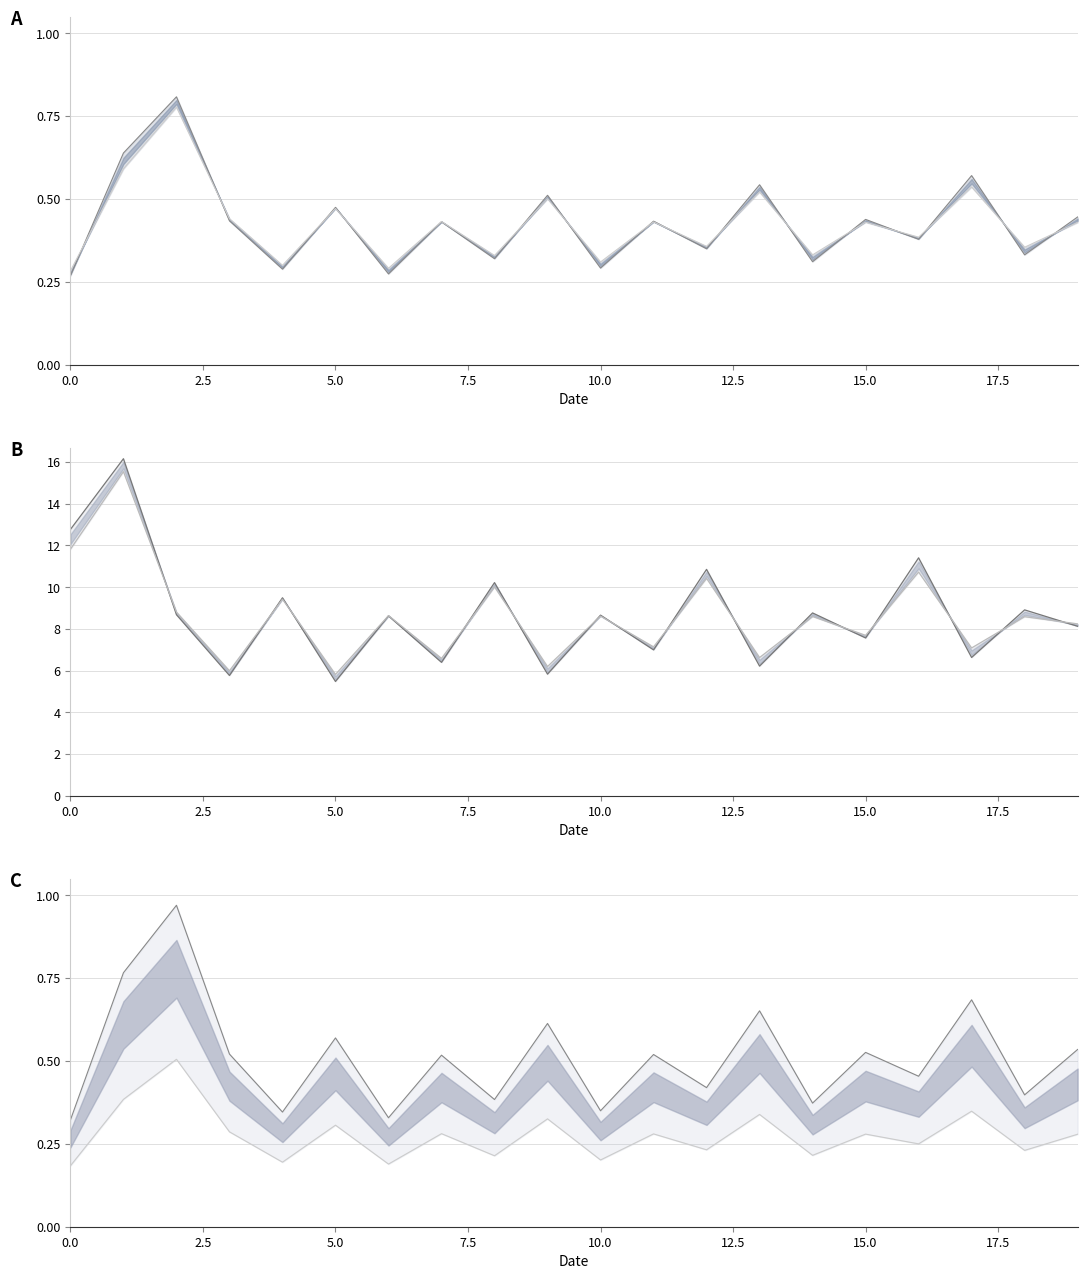

The lower line series shows 0.2 at 10. True or false?

True